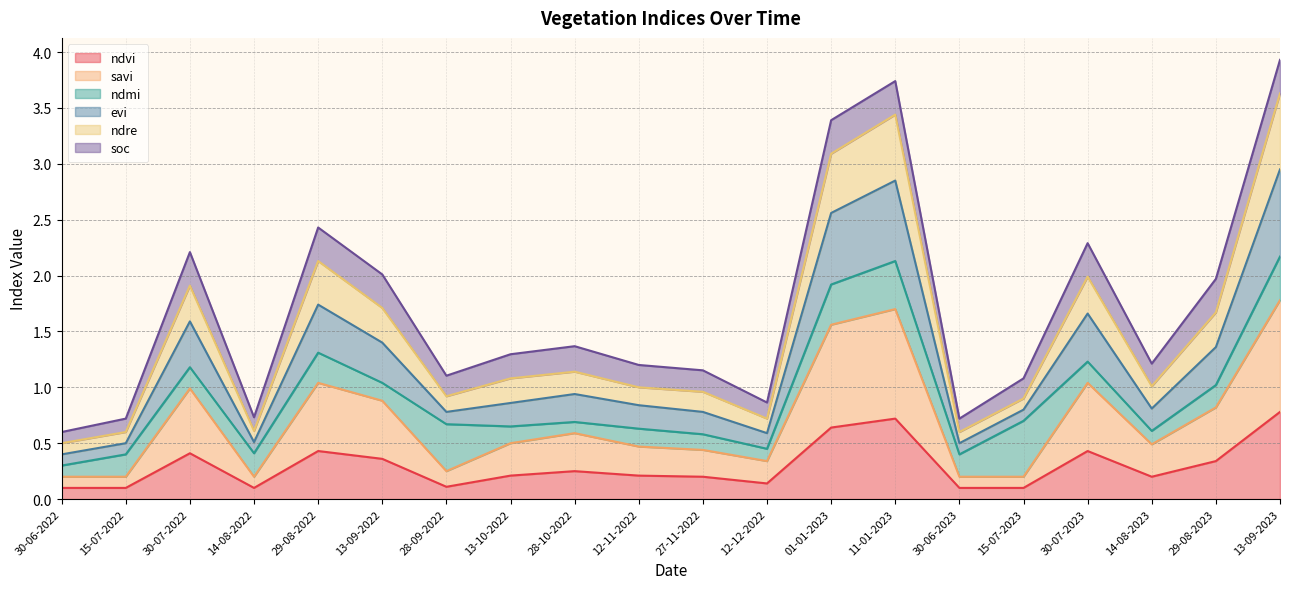

Does the chart display data point markers on the line(s)?

No